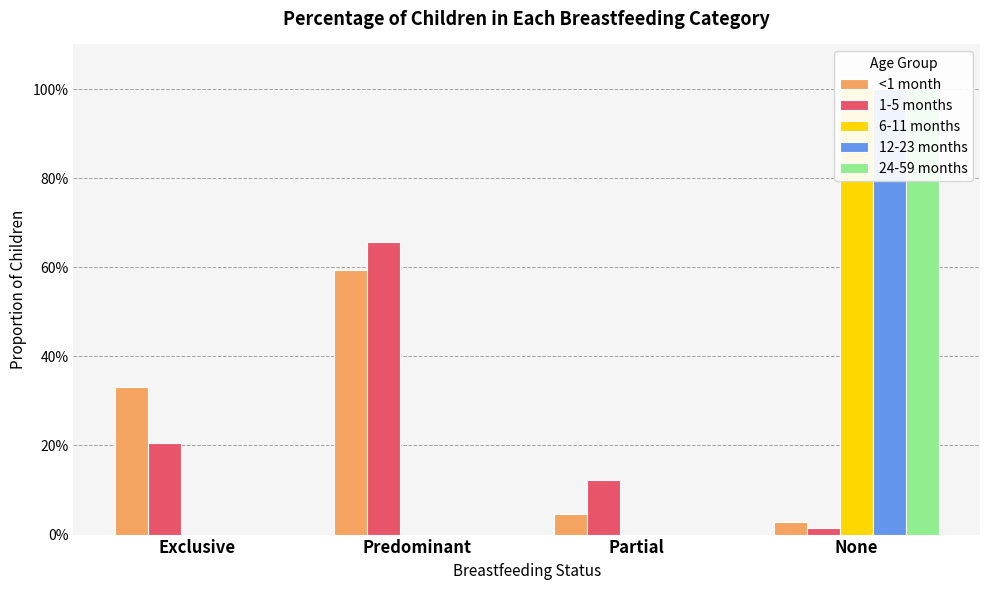

At which category does the chart reach its peak across all series?

None